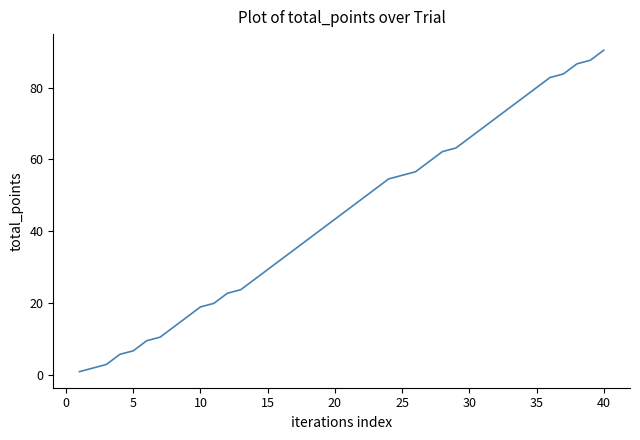

What is the difference between the maximum and minimum values?

89.4